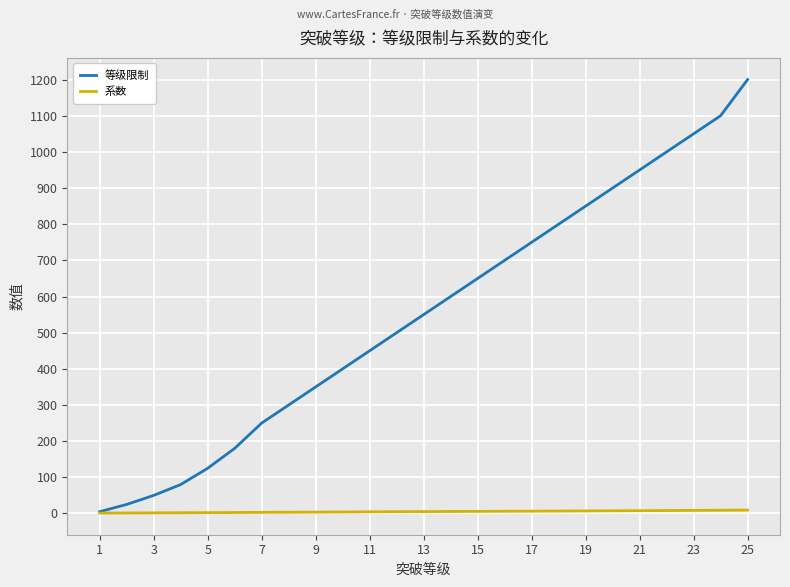

Which series has the largest total across all categories?

等级限制